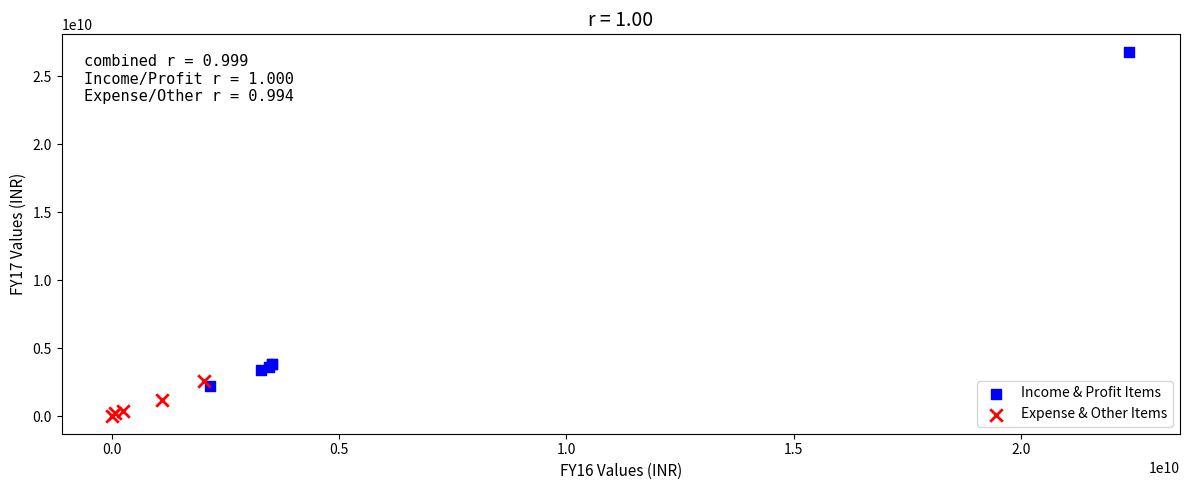

Which series contains the lowest Y value?

Expense & Other Items